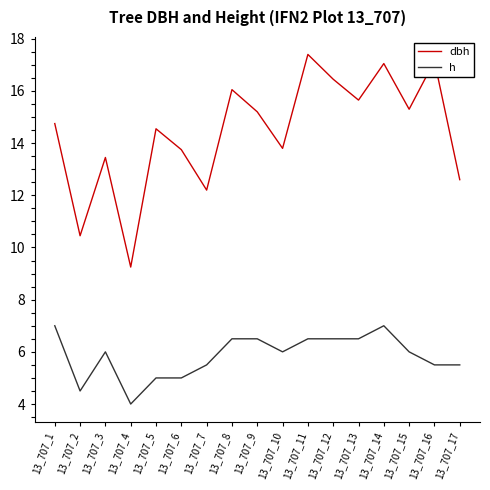

What is the lowest value of the h series?

4.0